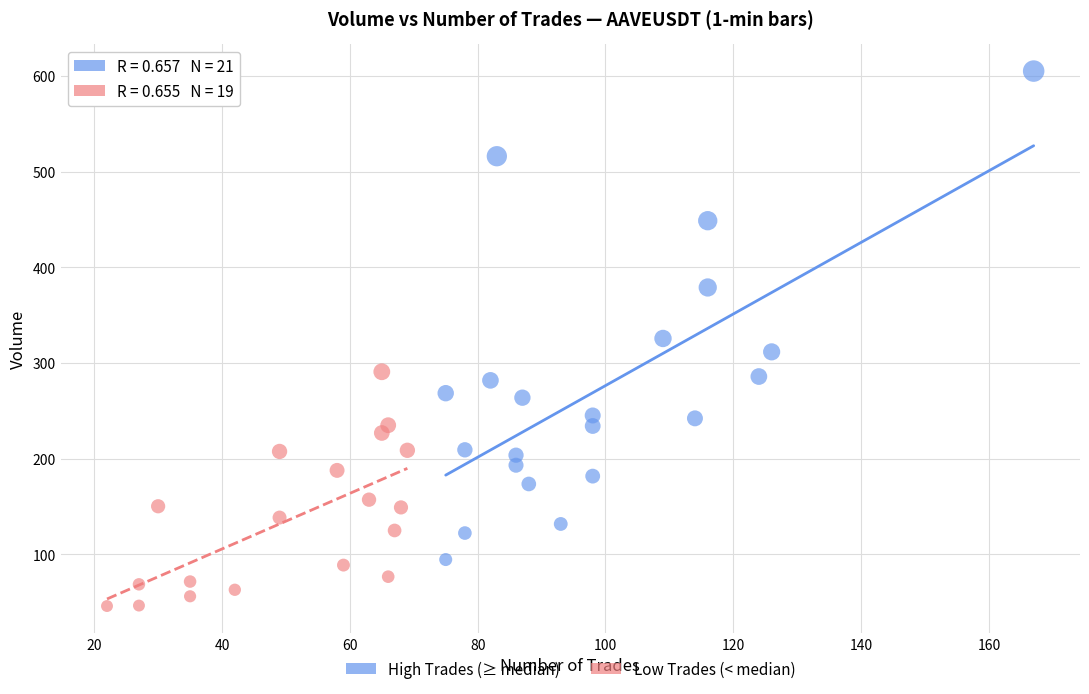

Which series contains the lowest Y value?

Low Trades (< median)